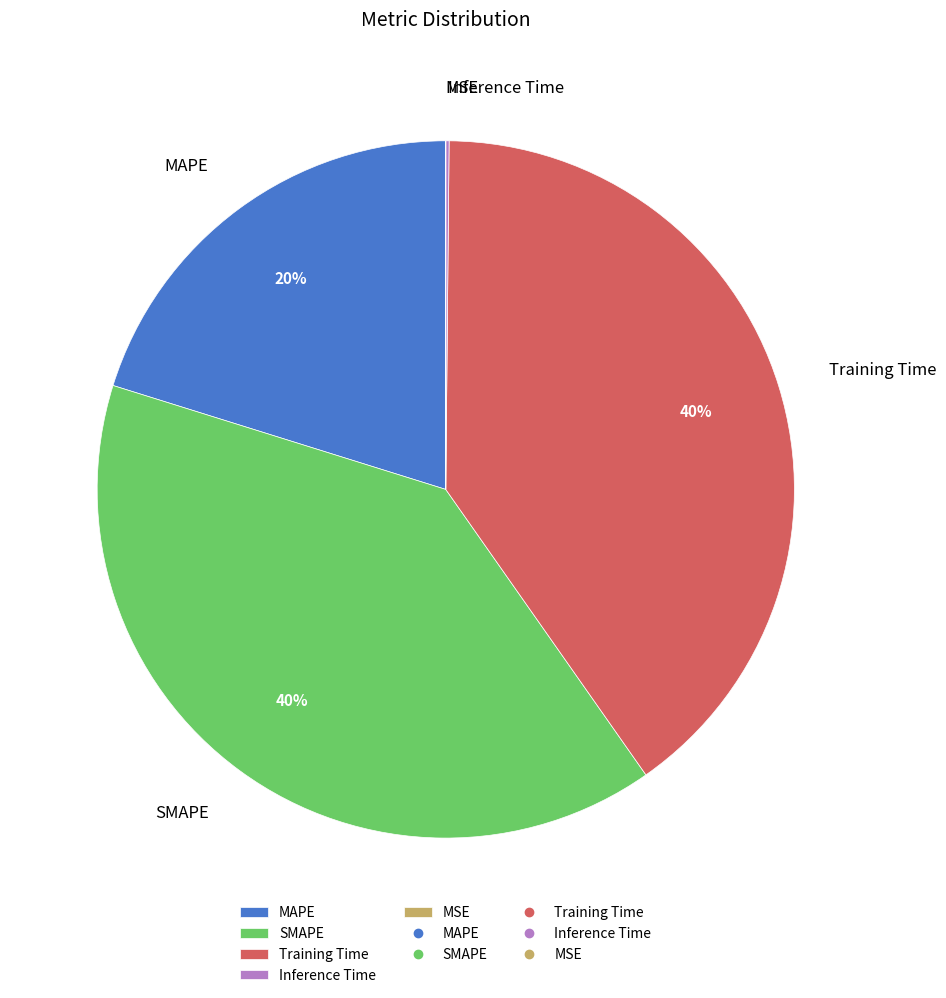

Is there a majority slice in this chart?

No